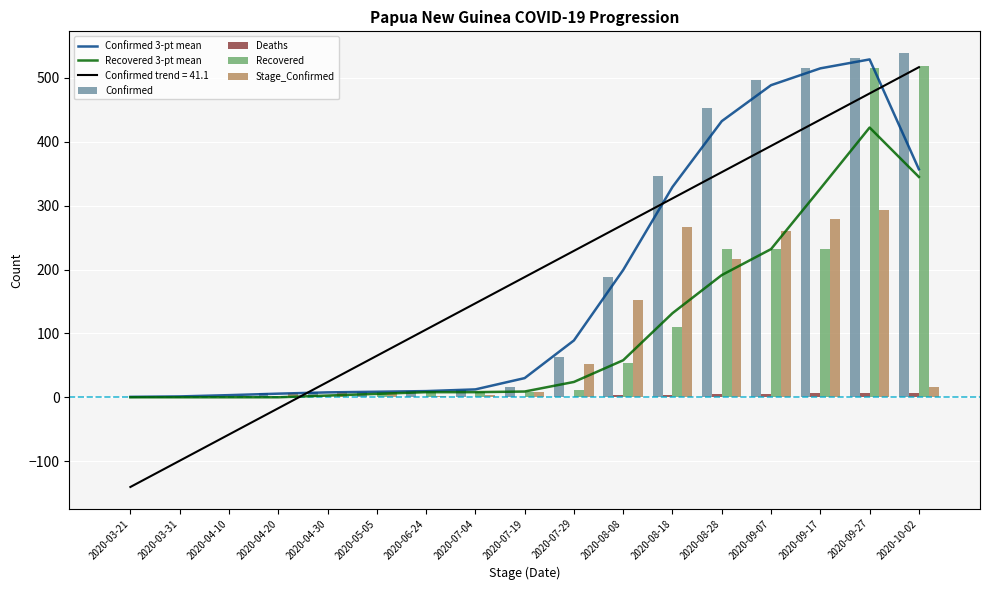

Reading left to right, extract all data points from this chart.

Confirmed 3-pt mean: 0.7	1.3	3.3	5.7	7.7	8.7	9.7	12.3	30.0	89.0	199.3	329.3	432.3	488.7	515.0	529.0	357.0
Recovered 3-pt mean: 0.0	0.0	0.0	0.0	2.7	5.3	8.0	8.0	9.0	24.0	58.0	131.7	191.3	232.0	326.7	422.3	345.0
Confirmed: 1.0	1.0	2.0	7.0	8.0	8.0	10.0	11.0	16.0	63.0	188.0	347.0	453.0	497.0	516.0	532.0	539.0
Deaths: 0.0	0.0	0.0	0.0	0.0	0.0	0.0	0.0	0.0	1.0	3.0	3.0	5.0	5.0	6.0	7.0	7.0
Recovered: 0.0	0.0	0.0	0.0	0.0	8.0	8.0	8.0	8.0	11.0	53.0	110.0	232.0	232.0	232.0	516.0	519.0
Stage_Confirmed: 1.0	1.0	2.0	7.0	8.0	8.0	2.0	3.0	8.0	52.0	152.0	266.0	217.0	260.0	279.0	293.0	16.0